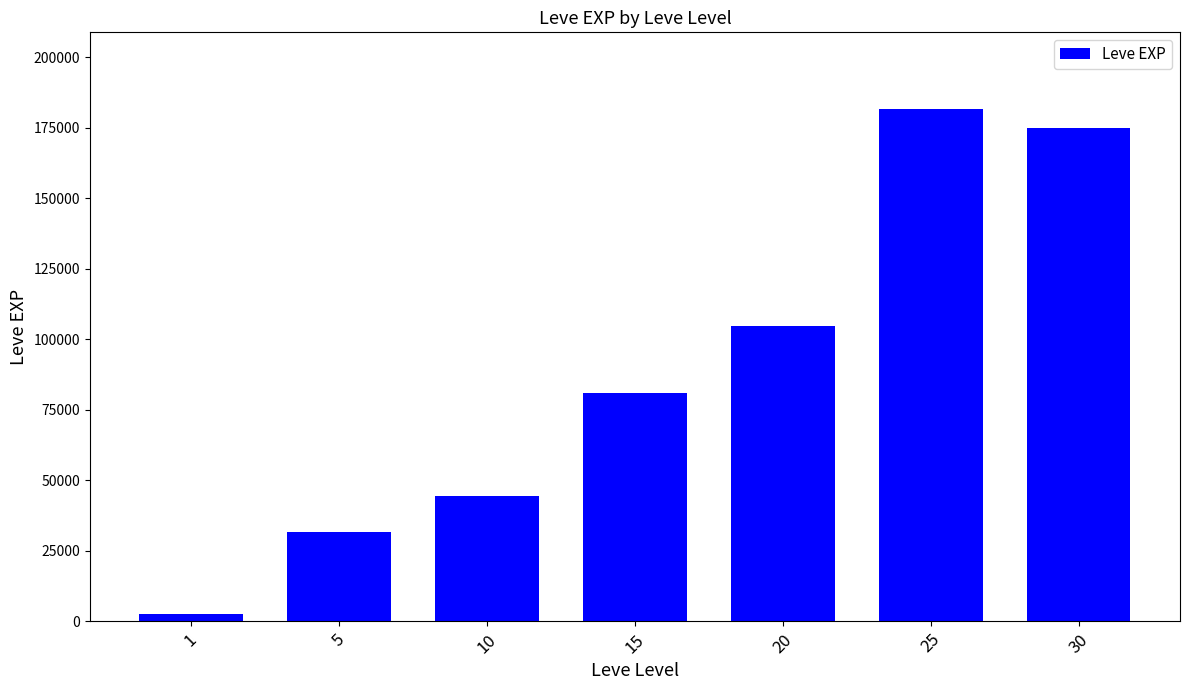

What is the difference between the values at 25 and 20?

76700